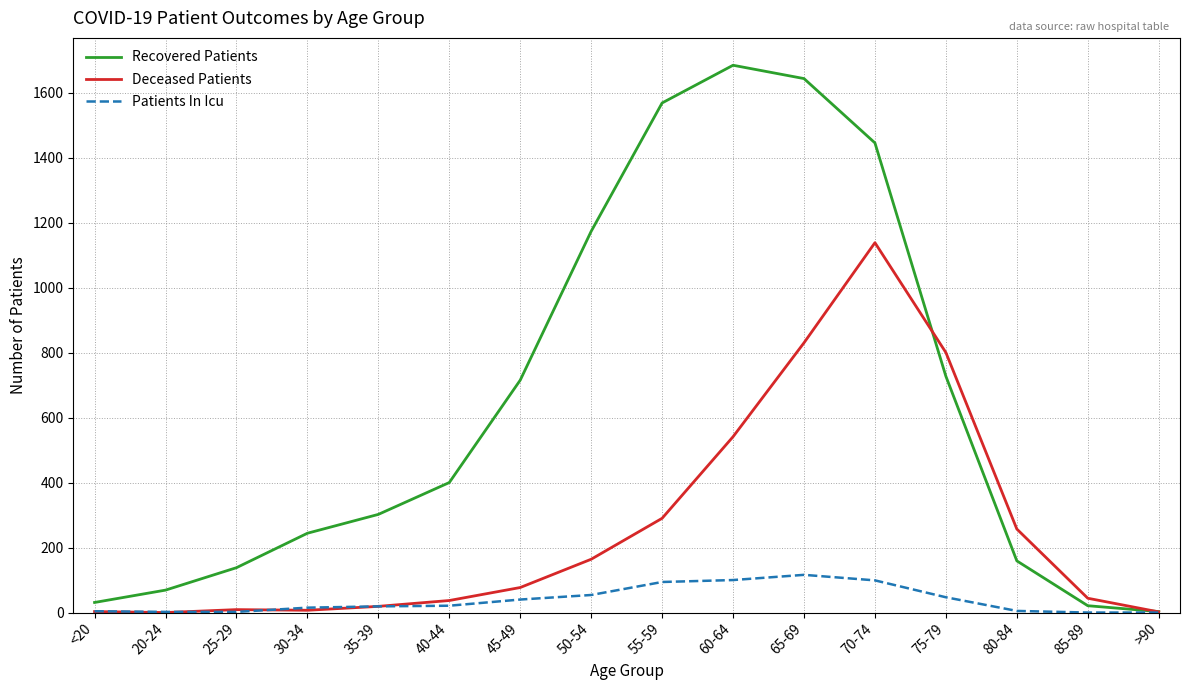

Which category has the highest value across all series?

60-64